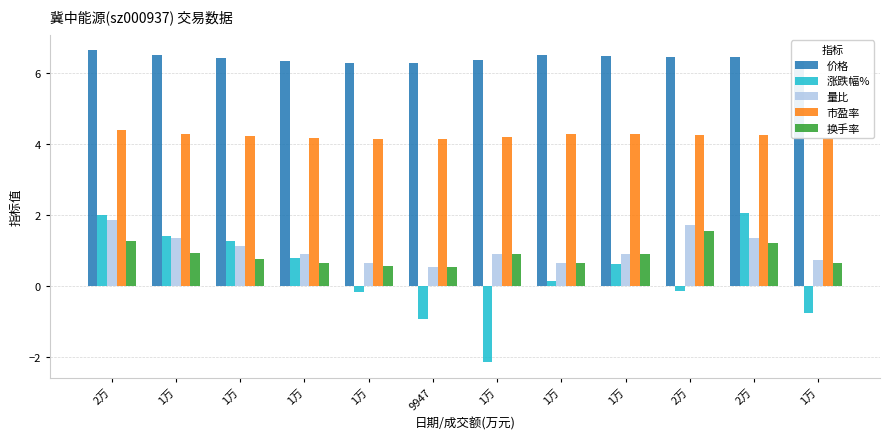

How many groups of bars are there?

12